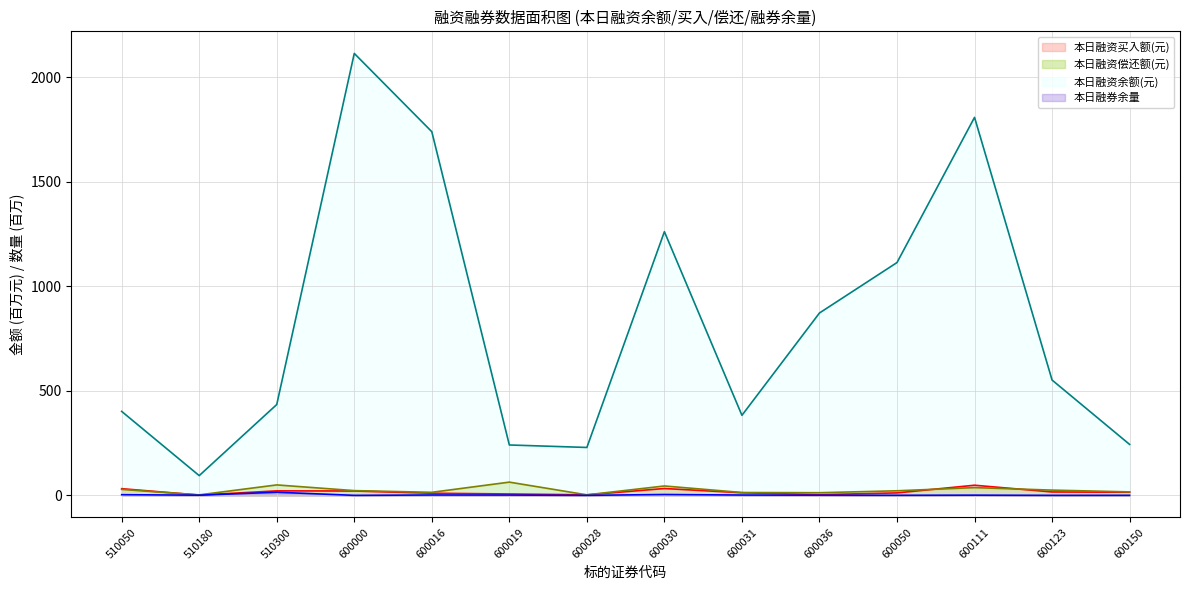

Which category has the lowest value across all series?

600000